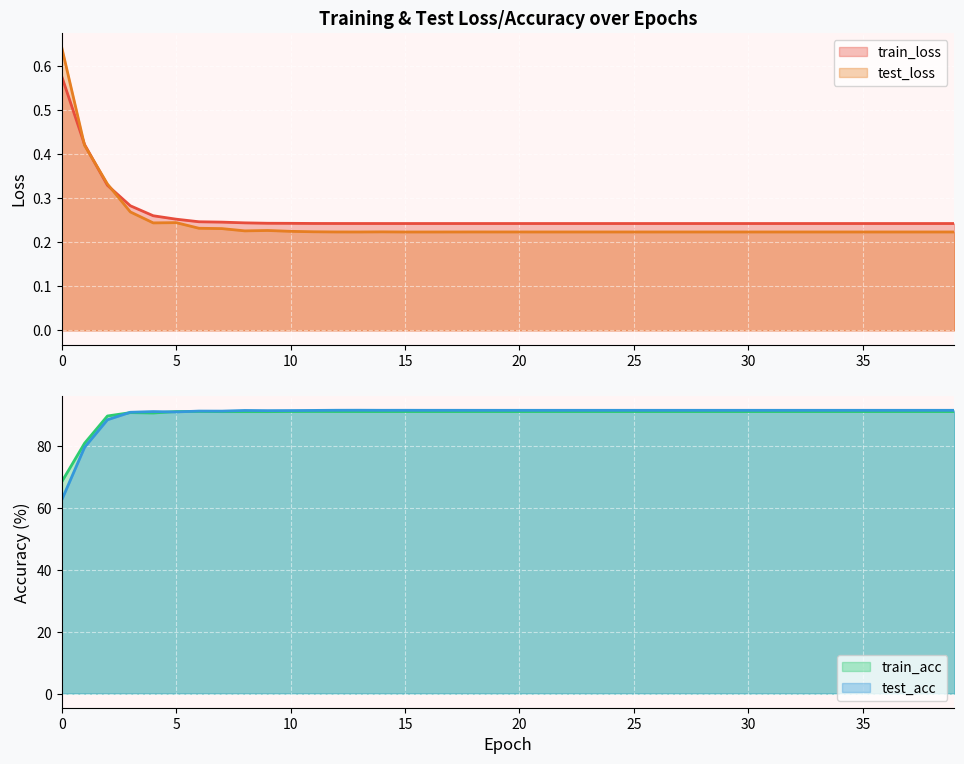

What is the highest value of the train_loss series?

0.6